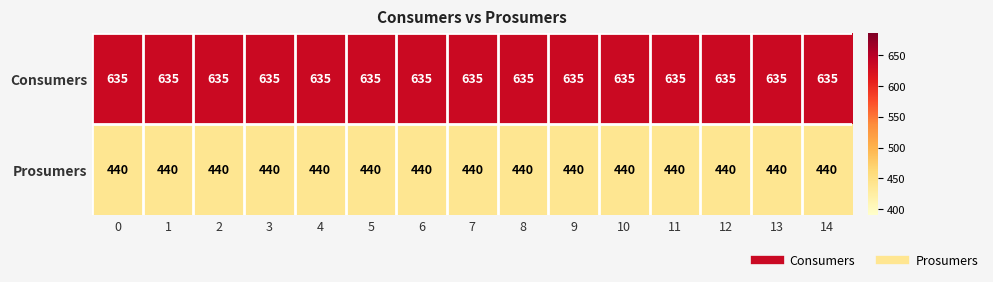

List the series in order of their peak value, highest first.

Consumers, Prosumers